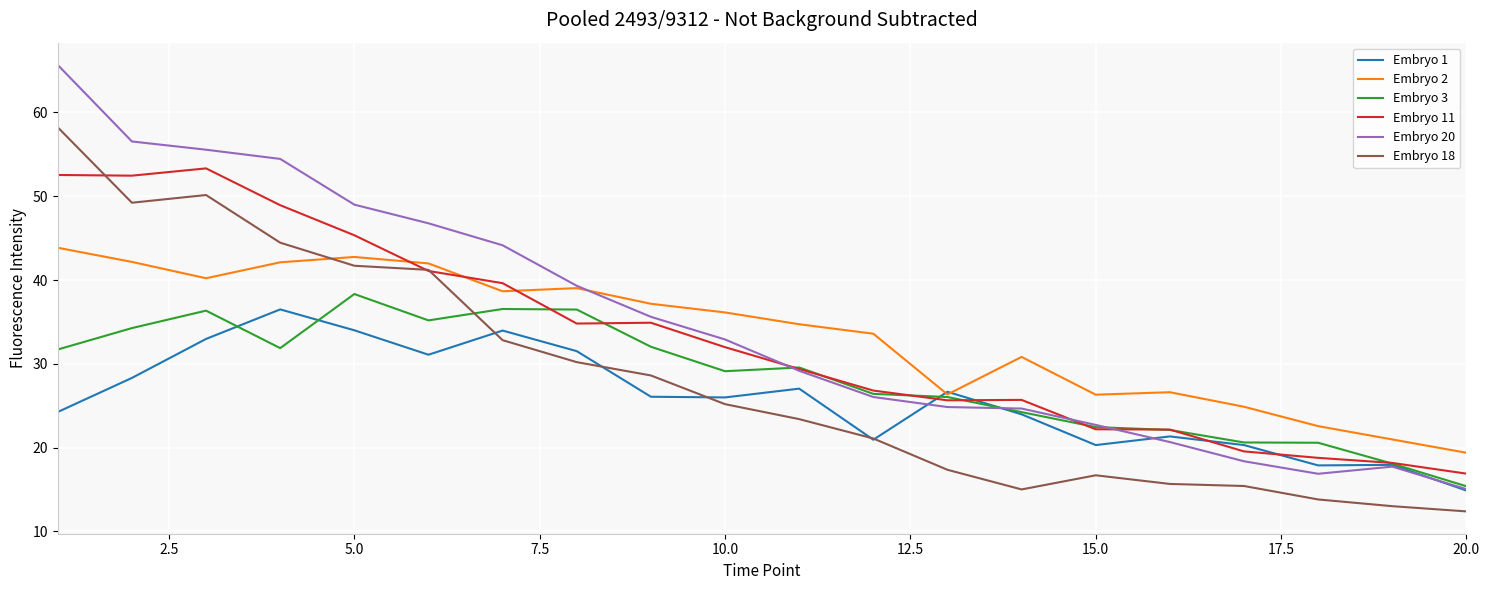

Which series has the largest range (max minus min)?

Embryo 20